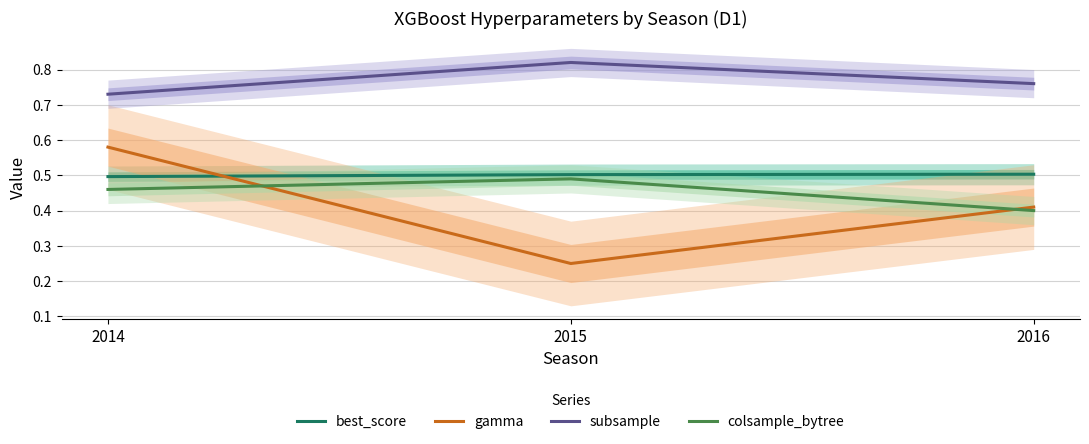

Is the value of best_score at 2015 greater than the value of colsample_bytree at 2016?

Yes